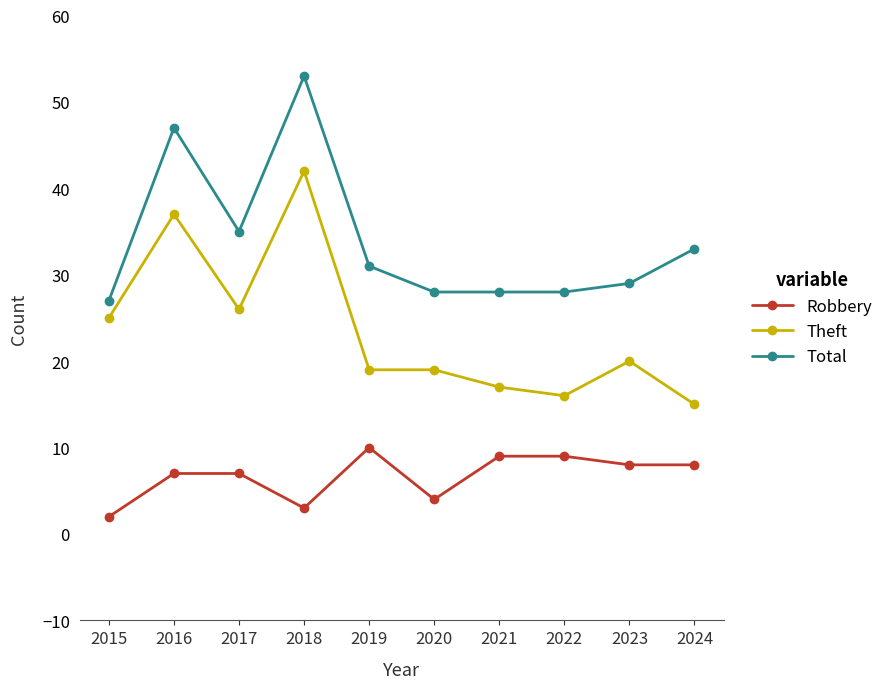

Which series has the largest total across all categories?

Total